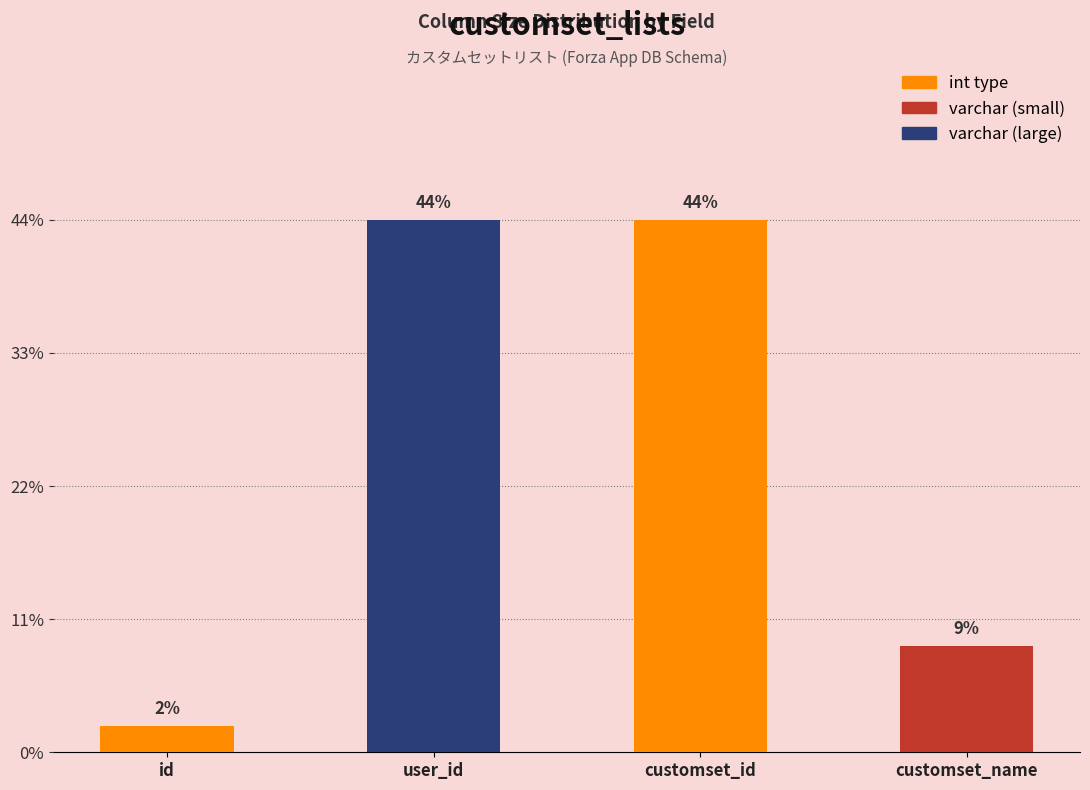

Does the chart contain any negative values?

No